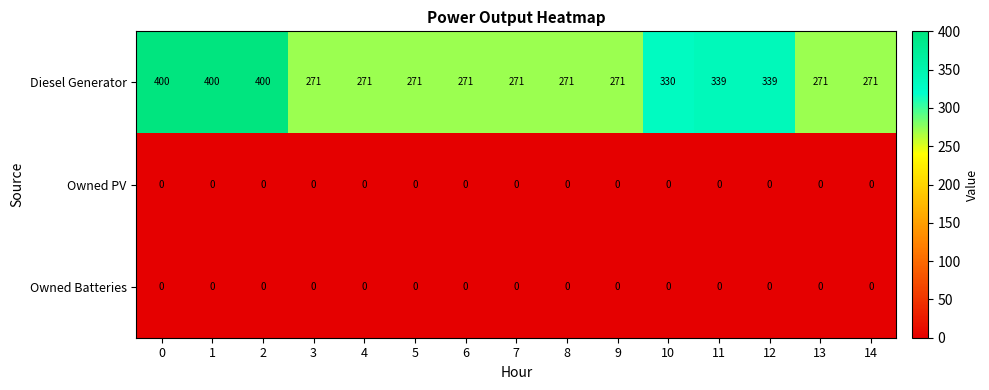

Which series changed the most between 8 and 12?

Diesel Generator